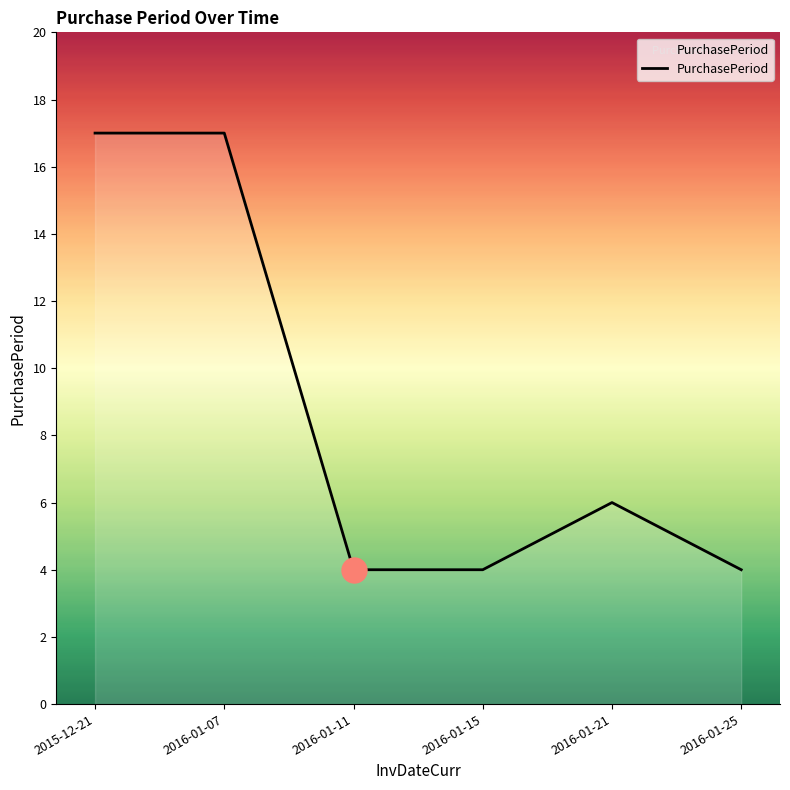

Count the number of categories in the chart.

6